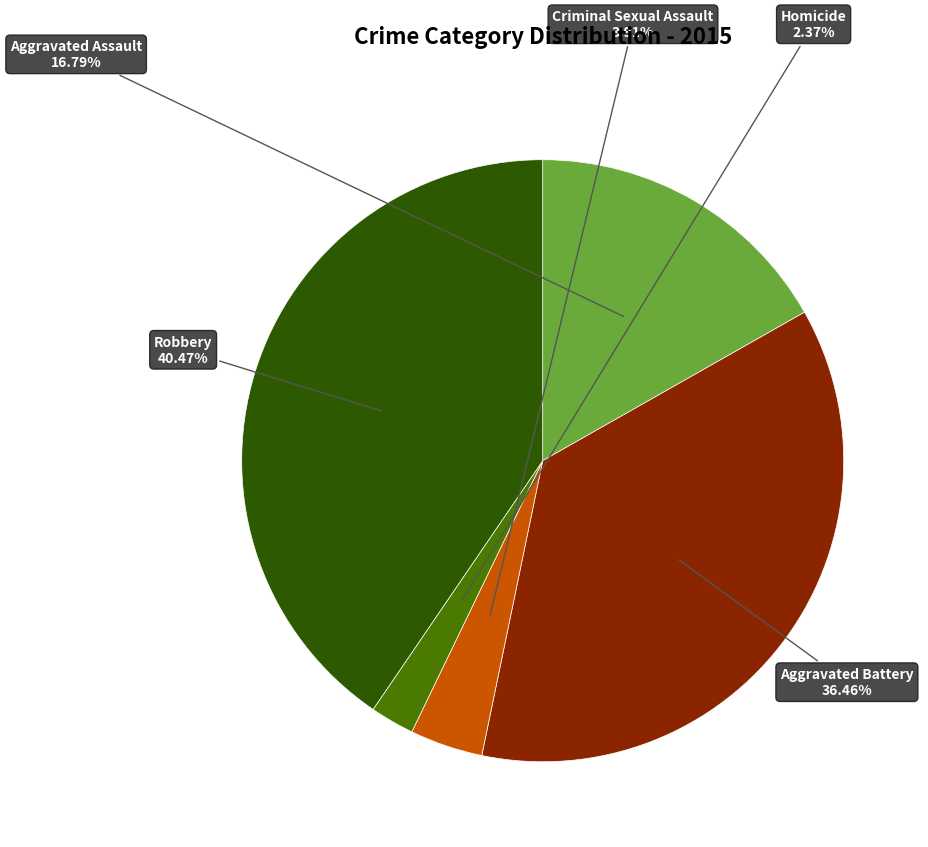

To the nearest percent, what is the average slice percentage?

20%